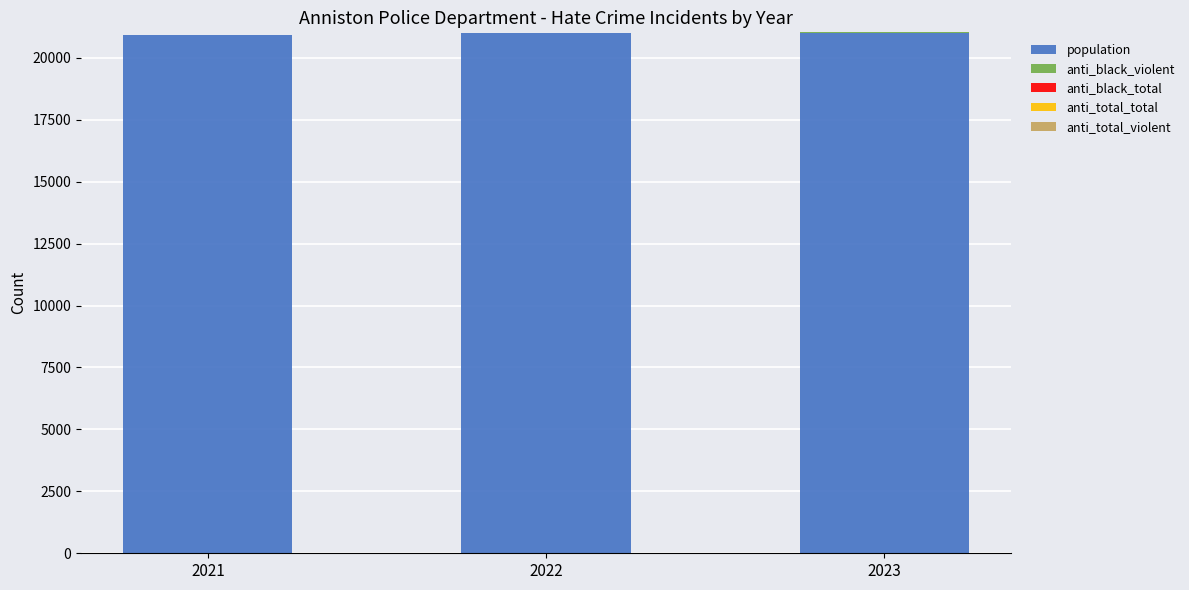

Are the bars horizontal?

No